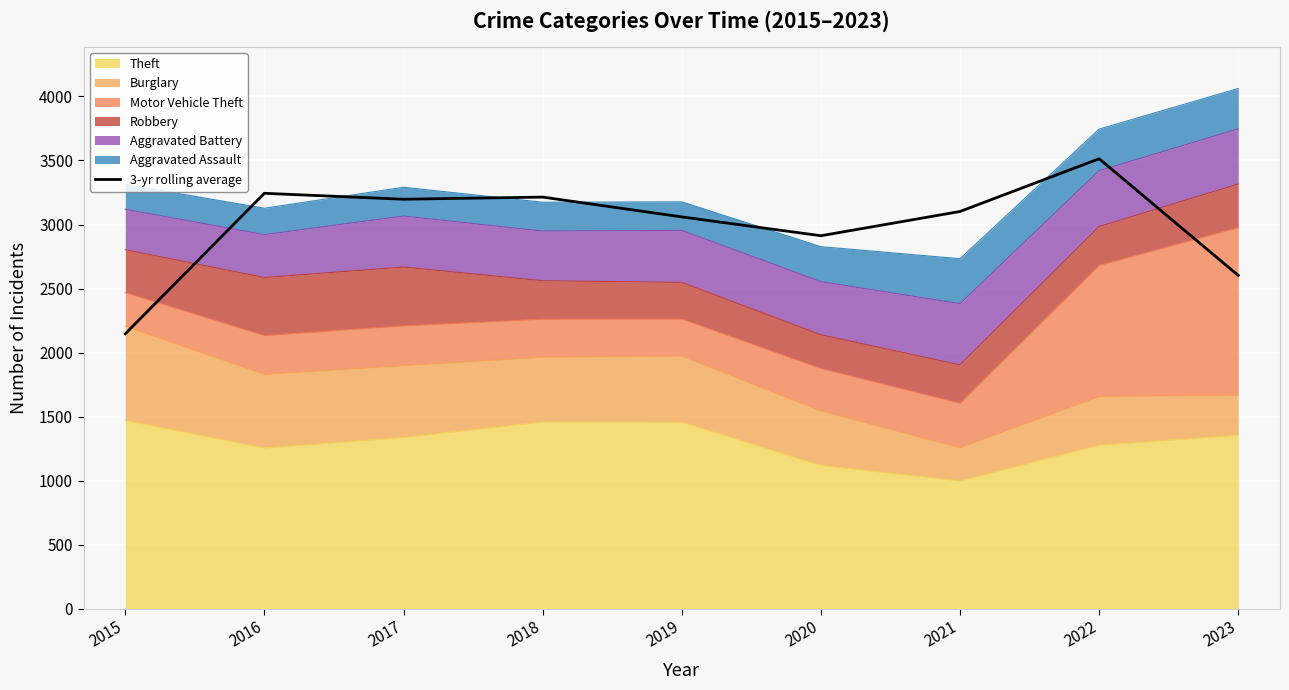

What value does the data have at 2018?

3214.0